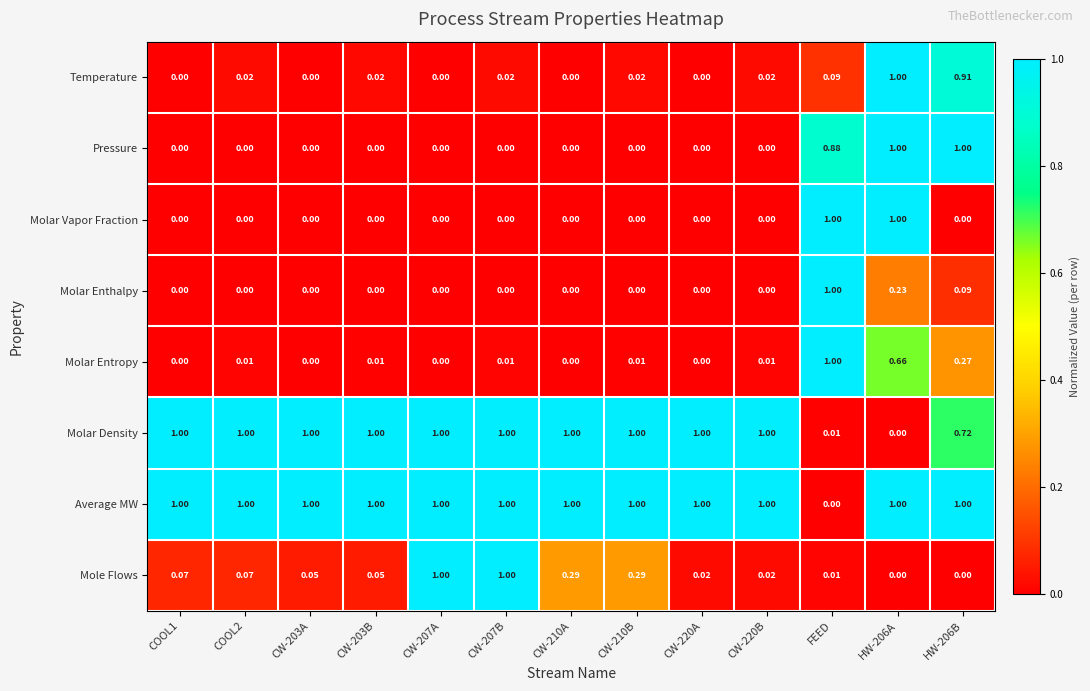

Which series changed the most between COOL2 and CW-220B?

Mole Flows